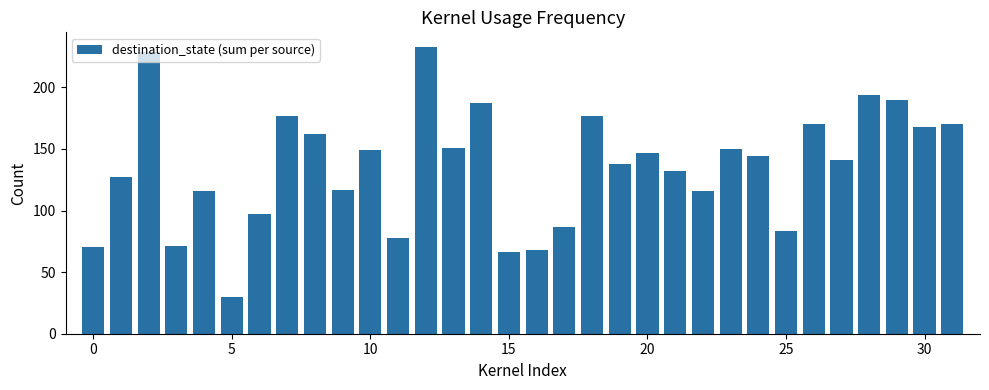

What is the maximum value shown in the chart?

233